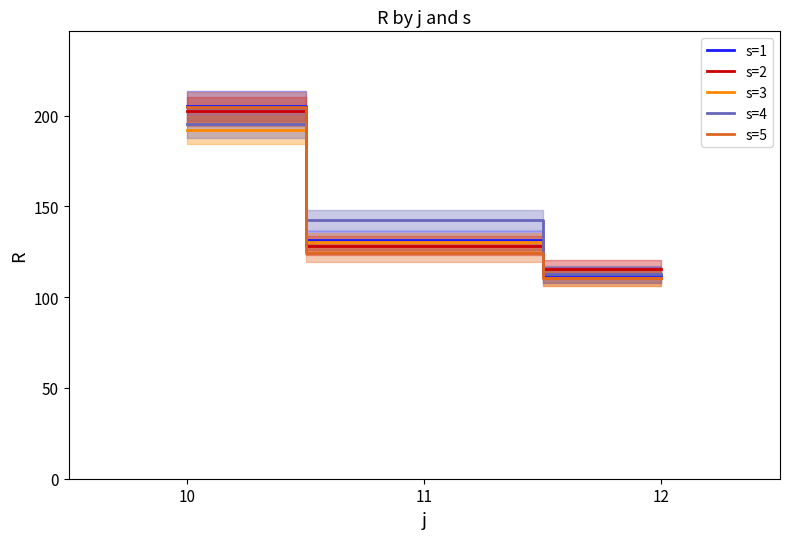

The value of s=4 at 10 is 296.0. True or false?

False